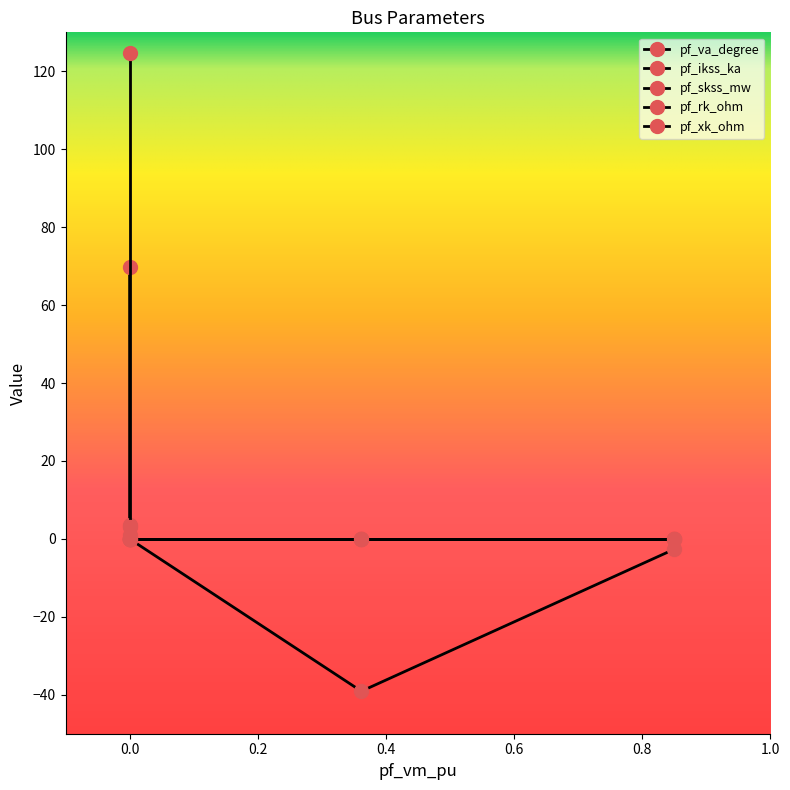

How many values in the pf_skss_mw series exceed 0?

1